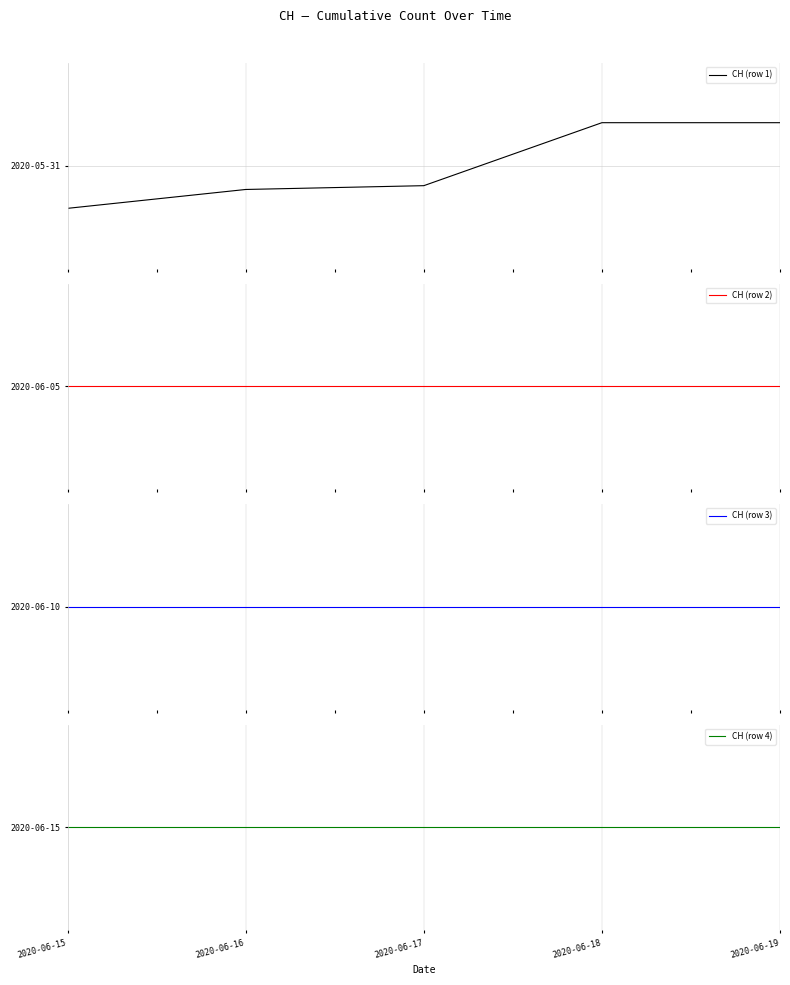

True or false: CH (row 1) has more than 0 points higher than both neighbors.

False